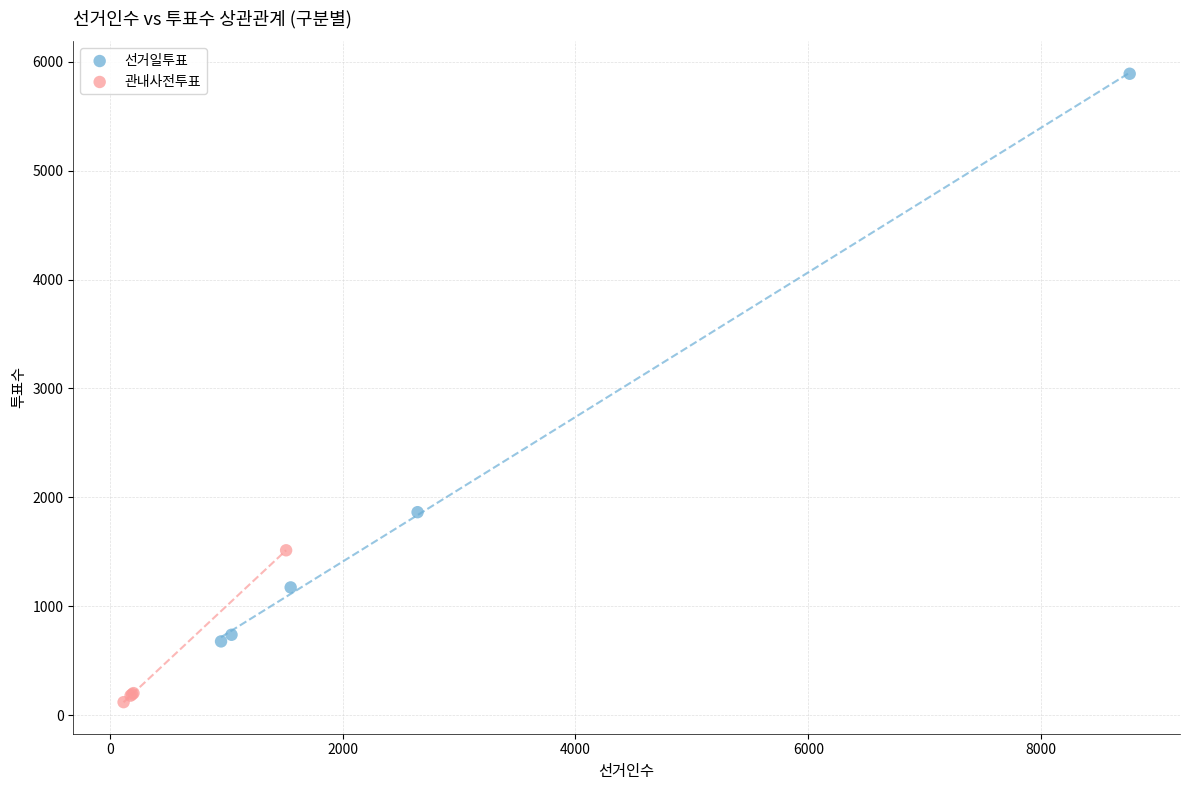

Which series has the largest Y range (max minus min)?

선거일투표